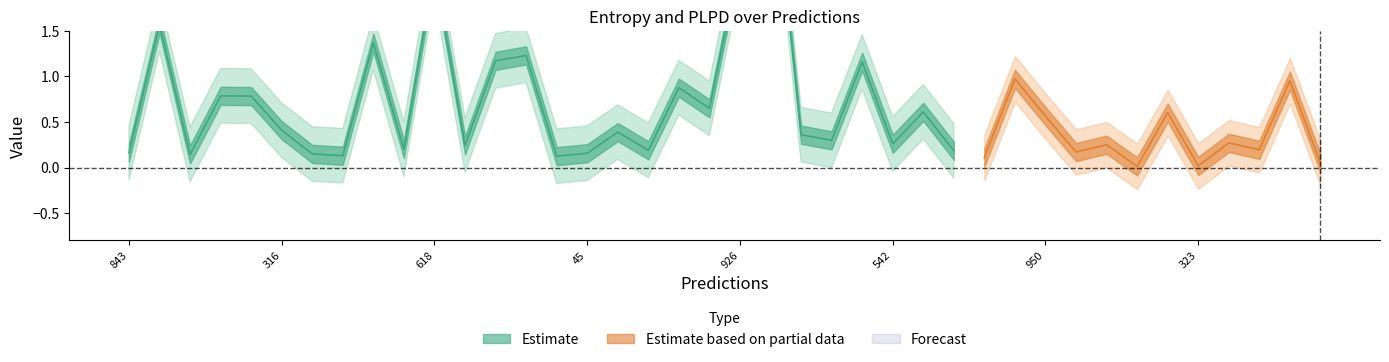

What is the total value across all series at 489?

0.6